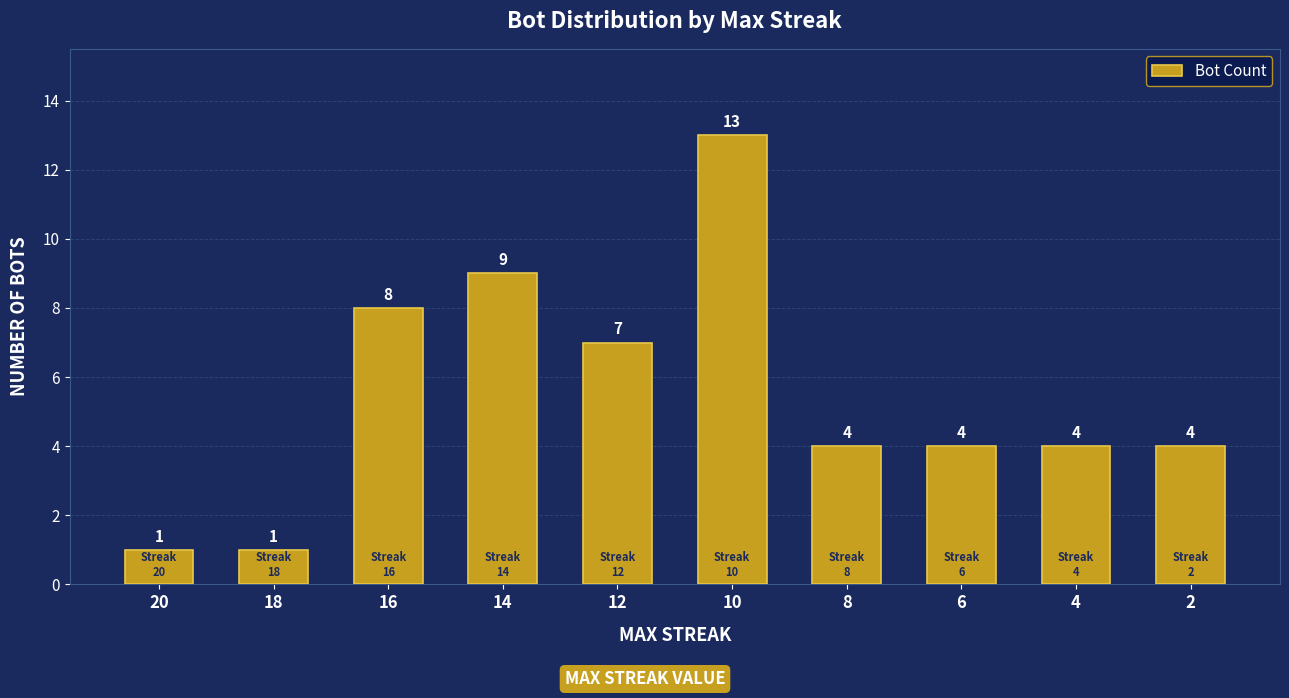

What is the smallest value displayed?

1